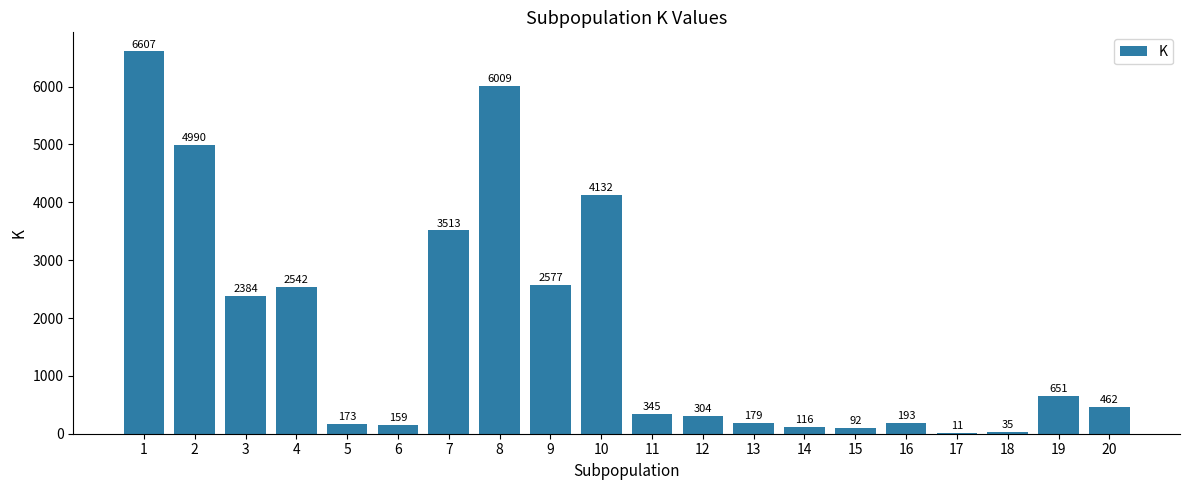

The value at 20 is 462. True or false?

True